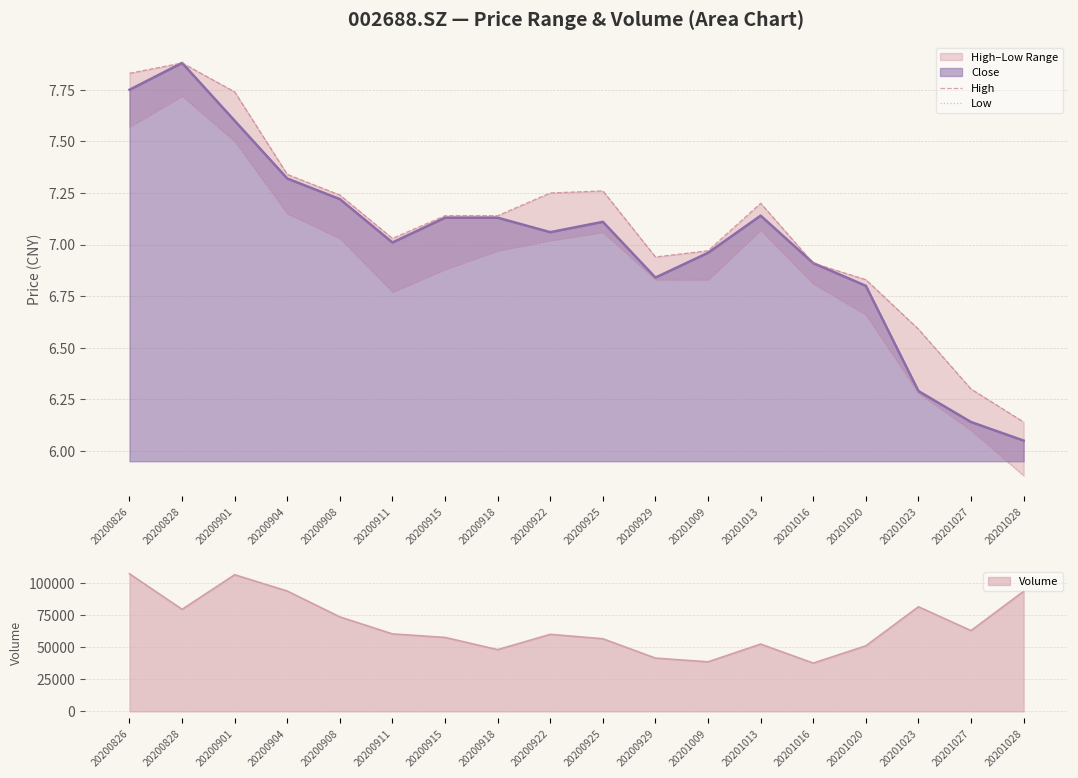

Rank the series by their maximum value, from highest to lowest.

High, Low